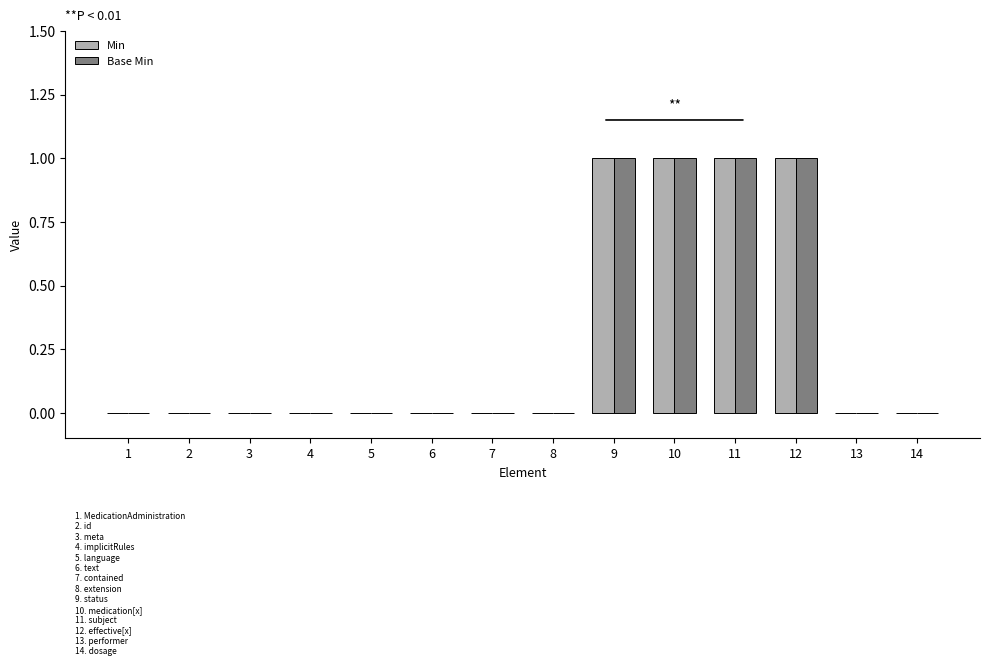

Are the bars grouped side by side (vs. stacked)?

Yes